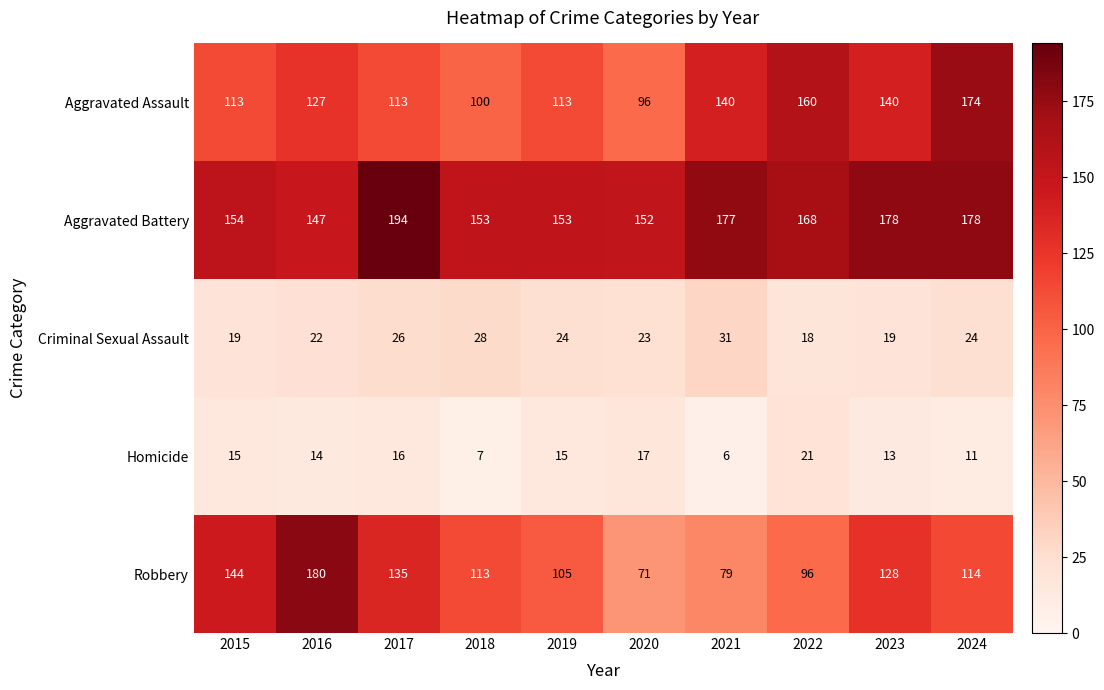

At which label does Robbery reach its minimum?

2020